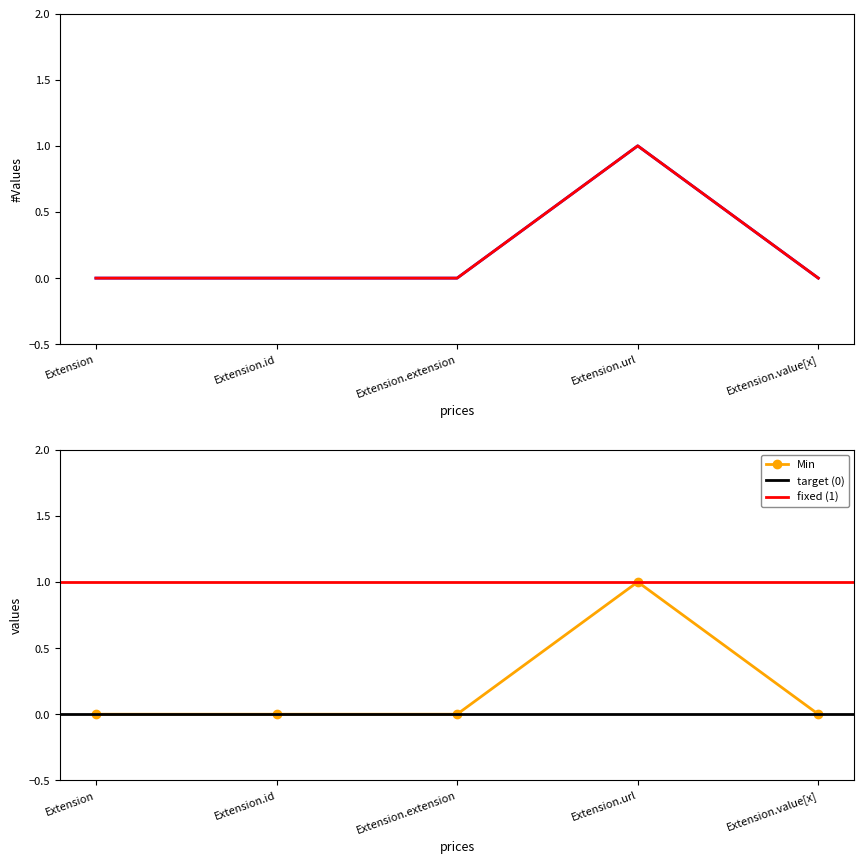

At which label does Base Min reach its peak?

Extension.url